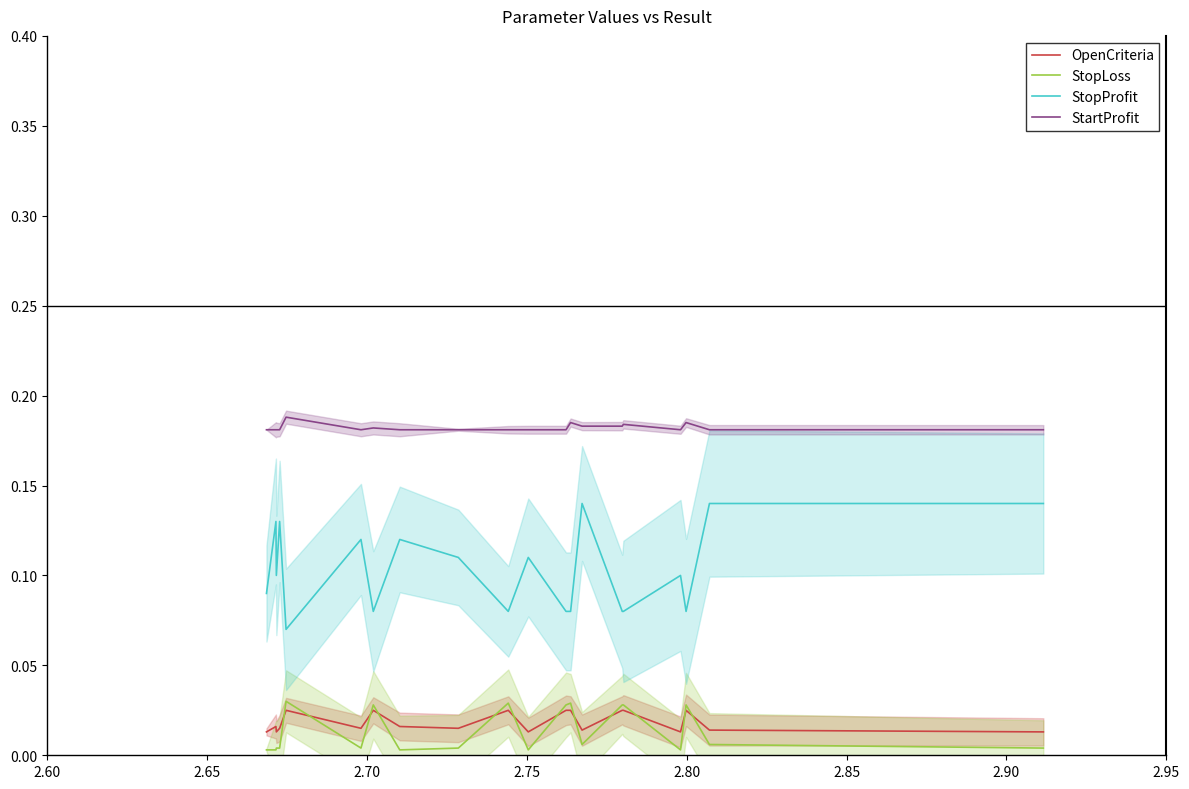

True or false: StartProfit and OpenCriteria cross at least once.

False